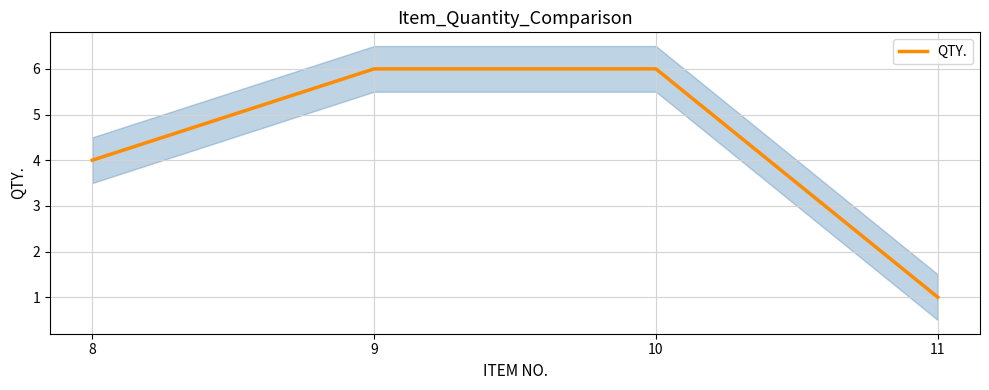

What is the smallest value displayed?

1